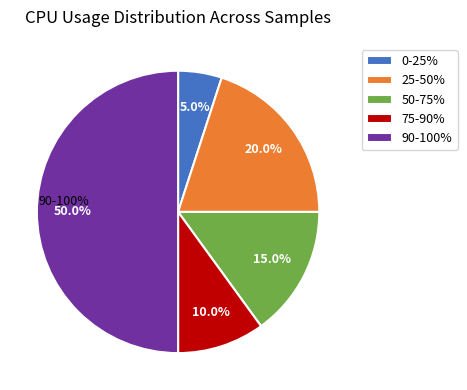

Is it true that 200 is 11% of the pie?

False